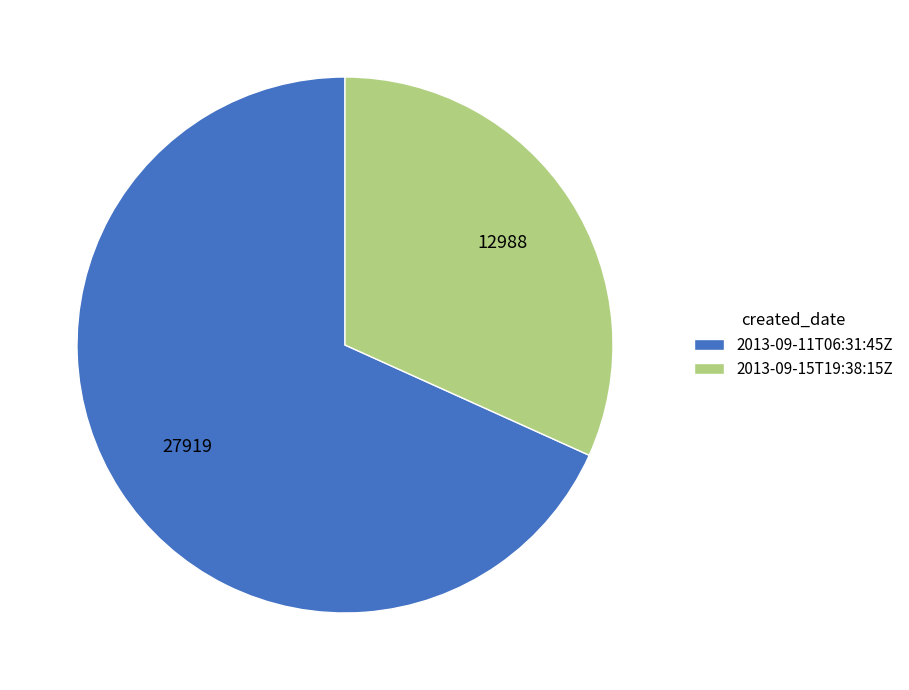

Do 2013-09-15T19:38:15Z and 2013-09-11T06:31:45Z together represent more than half of the pie?

Yes